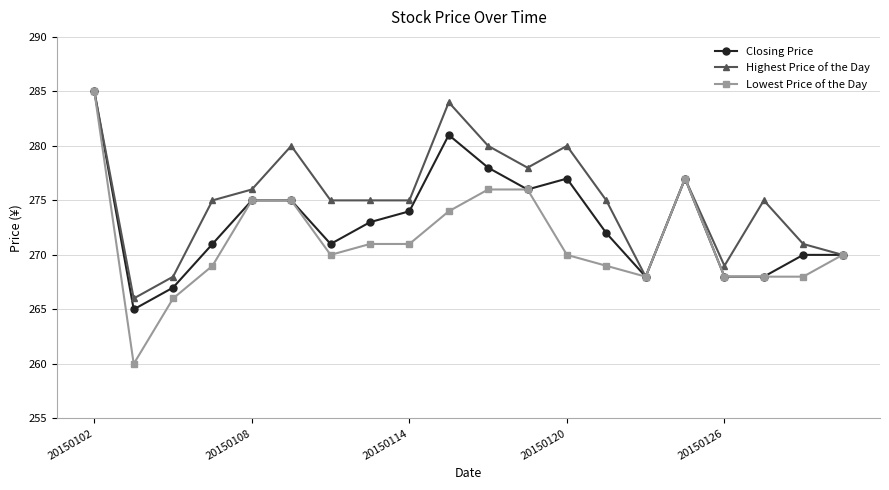

What is the sum of all Highest Price of the Day values?

5502